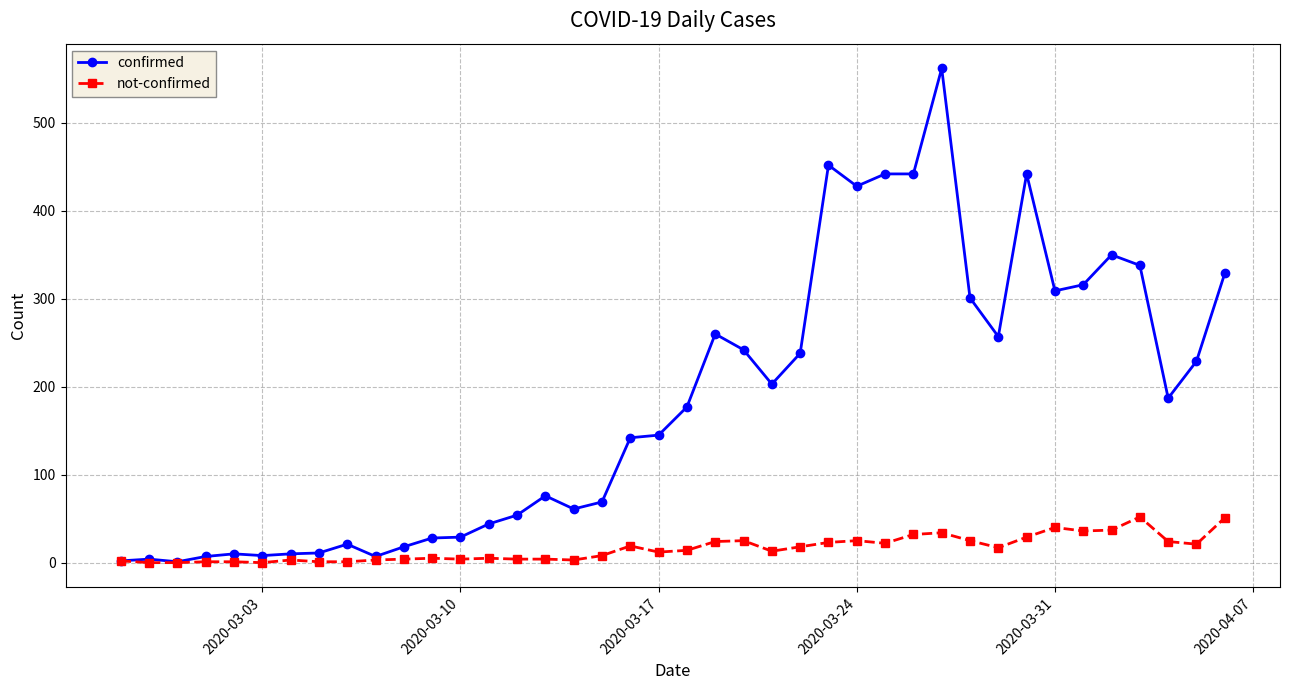

List the series in order of their overall mean, highest first.

confirmed, not-confirmed